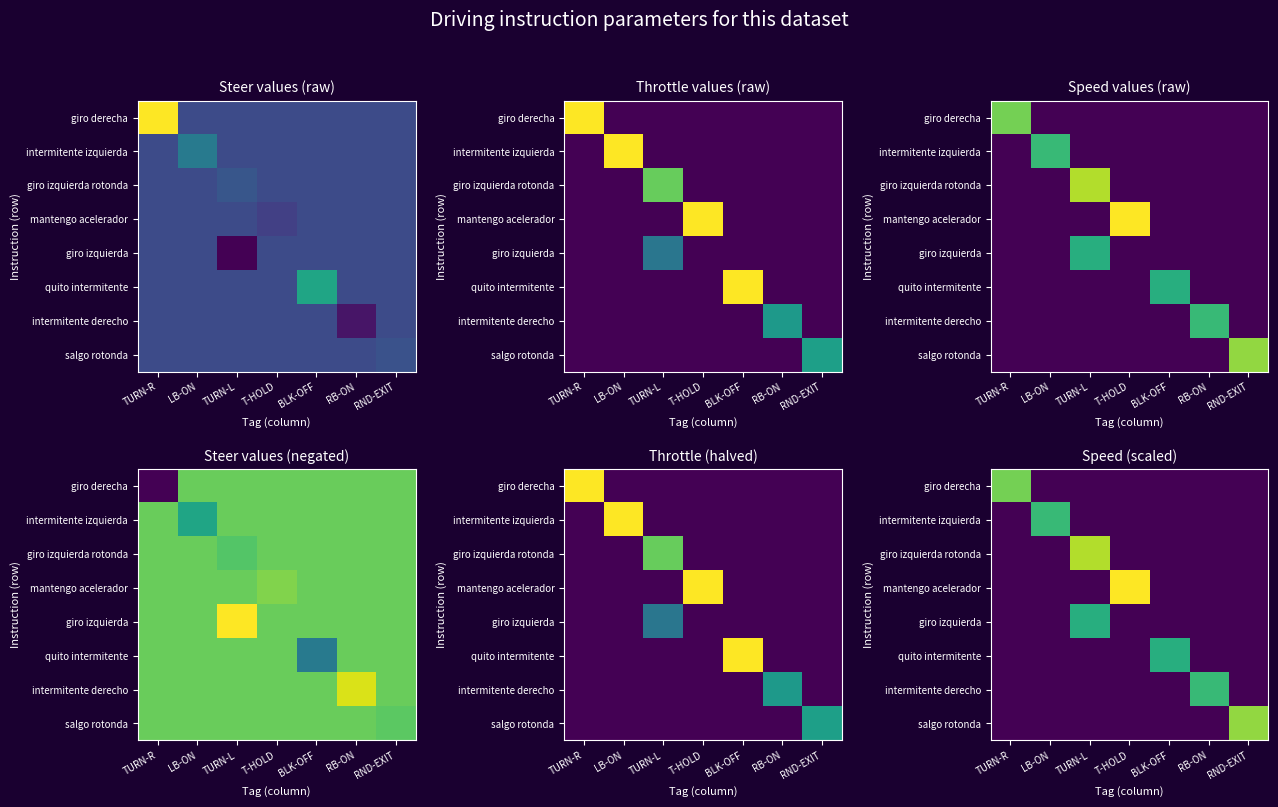

List the series in order of their peak value, highest first.

mantengo acelerador, giro izquierda rotonda, salgo rotonda, giro derecha, intermitente izquierda, intermitente derecho, giro izquierda, quito intermitente